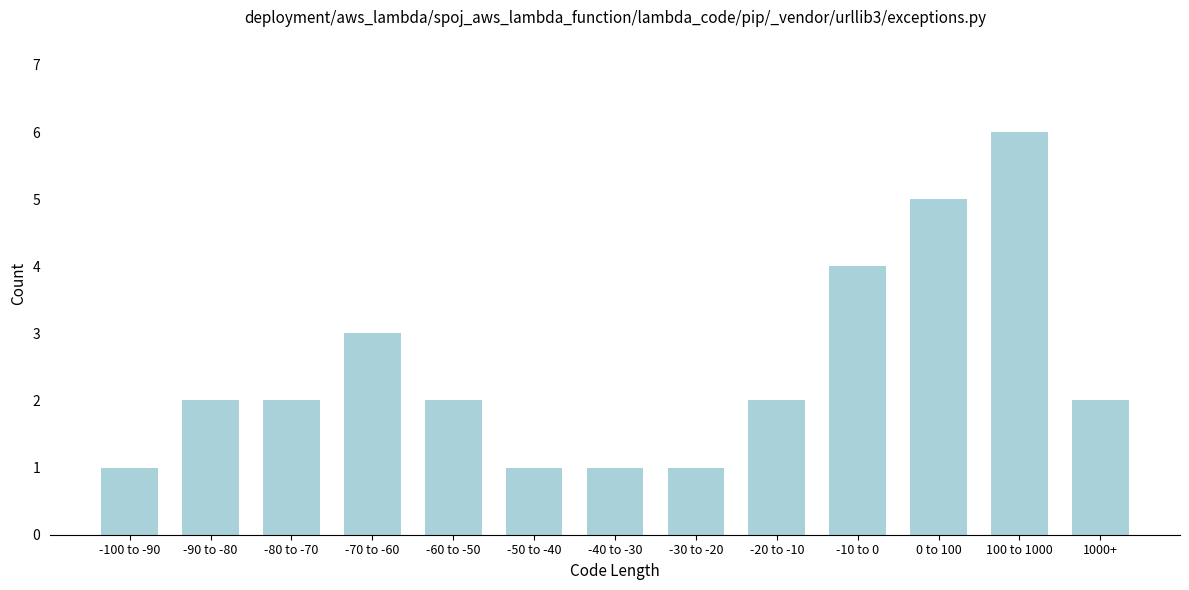

Reading right to left, extract all data points from this chart.

1000+=2	100 to 1000=6	0 to 100=5	-10 to 0=4	-20 to -10=2	-30 to -20=1	-40 to -30=1	-50 to -40=1	-60 to -50=2	-70 to -60=3	-80 to -70=2	-90 to -80=2	-100 to -90=1